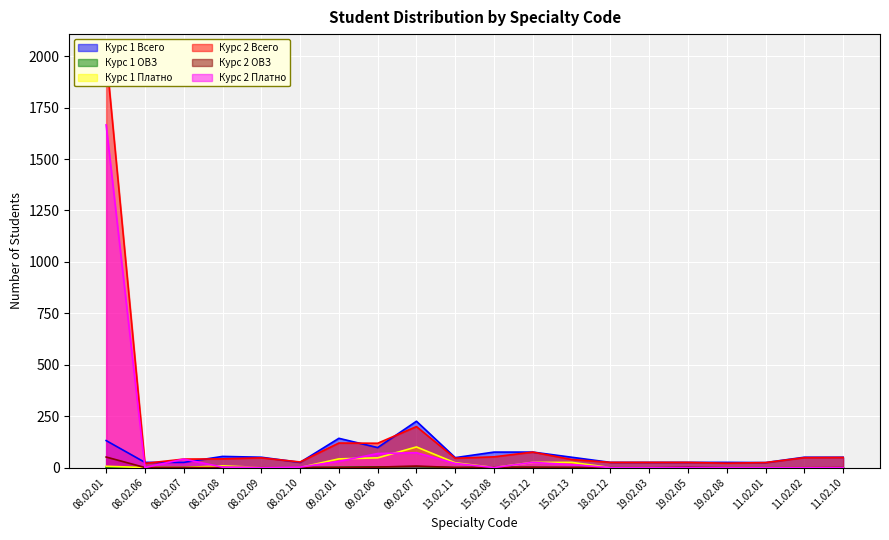

Reading left to right, extract all data points from this chart.

col_3: 08.02.01=131	08.02.06=25	08.02.07=25	08.02.08=54	08.02.09=50	08.02.10=25	09.02.01=142	09.02.06=97	09.02.07=225	13.02.11=48	15.02.08=75	15.02.12=75	15.02.13=50	18.02.12=25	19.02.03=25	19.02.05=25	19.02.08=25	11.02.01=24	11.02.02=50	11.02.10=50
col_5: 08.02.01=2	08.02.06=0	08.02.07=0	08.02.08=2	08.02.09=0	08.02.10=0	09.02.01=1	09.02.06=3	09.02.07=4	13.02.11=0	15.02.08=1	15.02.12=1	15.02.13=0	18.02.12=1	19.02.03=0	19.02.05=1	19.02.08=0	11.02.01=0	11.02.02=0	11.02.10=0
col_9: 08.02.01=6	08.02.06=0	08.02.07=0	08.02.08=8	08.02.09=0	08.02.10=0	09.02.01=42	09.02.06=47	09.02.07=100	13.02.11=23	15.02.08=0	15.02.12=25	15.02.13=25	18.02.12=0	19.02.03=0	19.02.05=0	19.02.08=0	11.02.01=0	11.02.02=0	11.02.10=0
col_10: 08.02.01=2007	08.02.06=20	08.02.07=41	08.02.08=42	08.02.09=47	08.02.10=27	09.02.01=119	09.02.06=118	09.02.07=199	13.02.11=45	15.02.08=52	15.02.12=75	15.02.13=39	18.02.12=25	19.02.03=25	19.02.05=25	19.02.08=21	11.02.01=24	11.02.02=48	11.02.10=49
col_12: 08.02.01=51	08.02.06=0	08.02.07=0	08.02.08=0	08.02.09=0	08.02.10=0	09.02.01=0	09.02.06=2	09.02.07=7	13.02.11=0	15.02.08=1	15.02.12=1	15.02.13=0	18.02.12=0	19.02.03=0	19.02.05=2	19.02.08=0	11.02.01=0	11.02.02=0	11.02.10=1
col_14: 08.02.01=1666	08.02.06=0	08.02.07=41	08.02.08=2	08.02.09=0	08.02.10=2	09.02.01=30	09.02.06=68	09.02.07=72	13.02.11=20	15.02.08=0	15.02.12=25	15.02.13=14	18.02.12=0	19.02.03=0	19.02.05=0	19.02.08=0	11.02.01=0	11.02.02=0	11.02.10=0